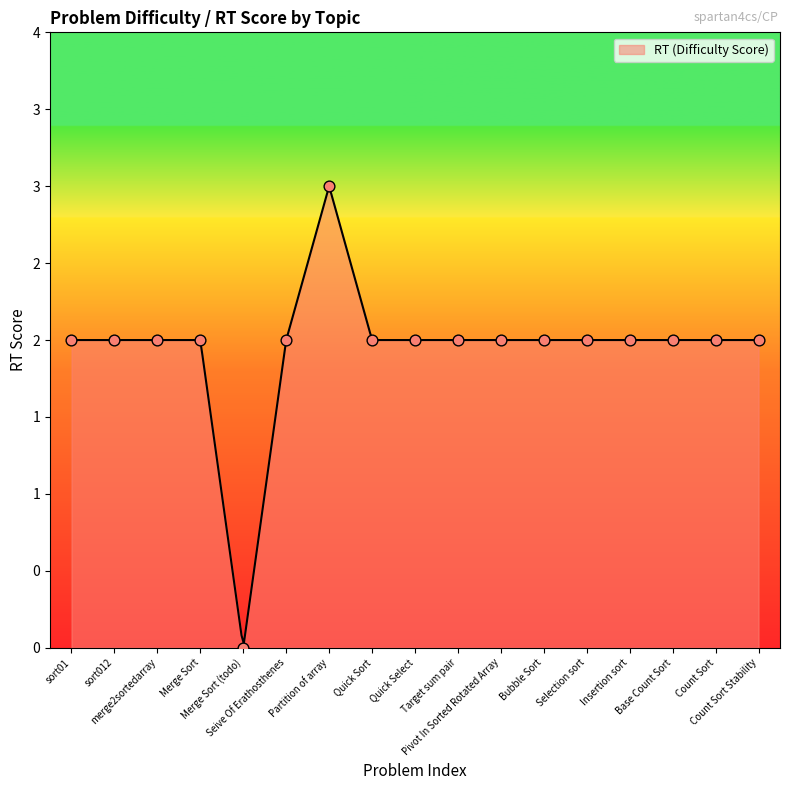

Which has a higher value, Base Count Sort or sort01?

Base Count Sort